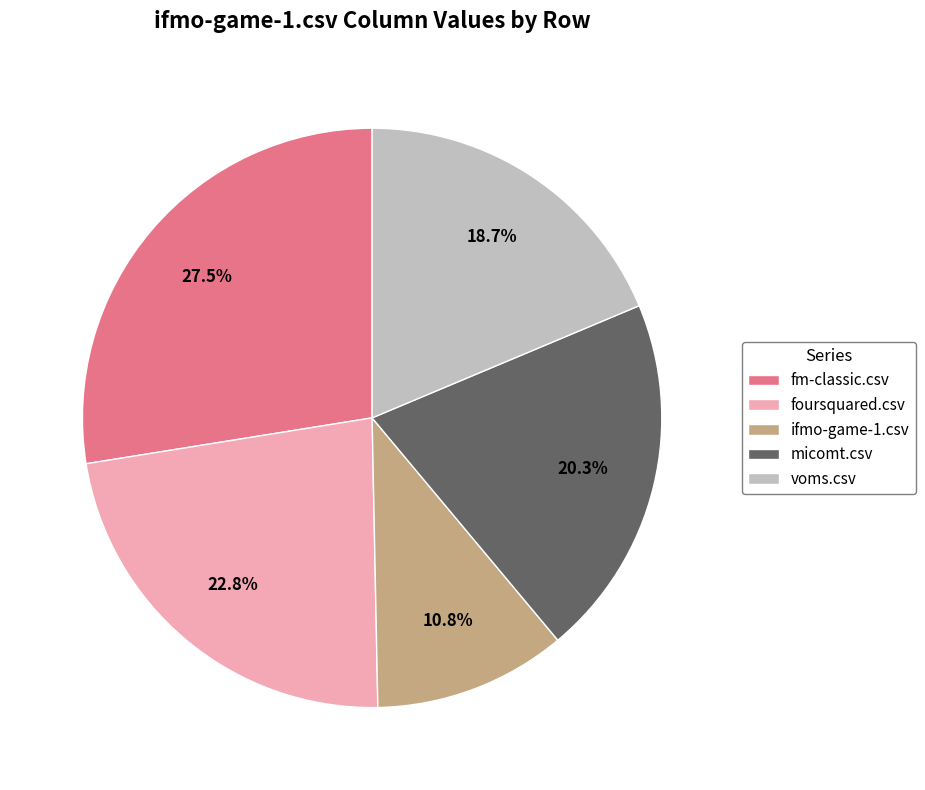

Between fm-classic.csv and micomt.csv, which is larger?

fm-classic.csv